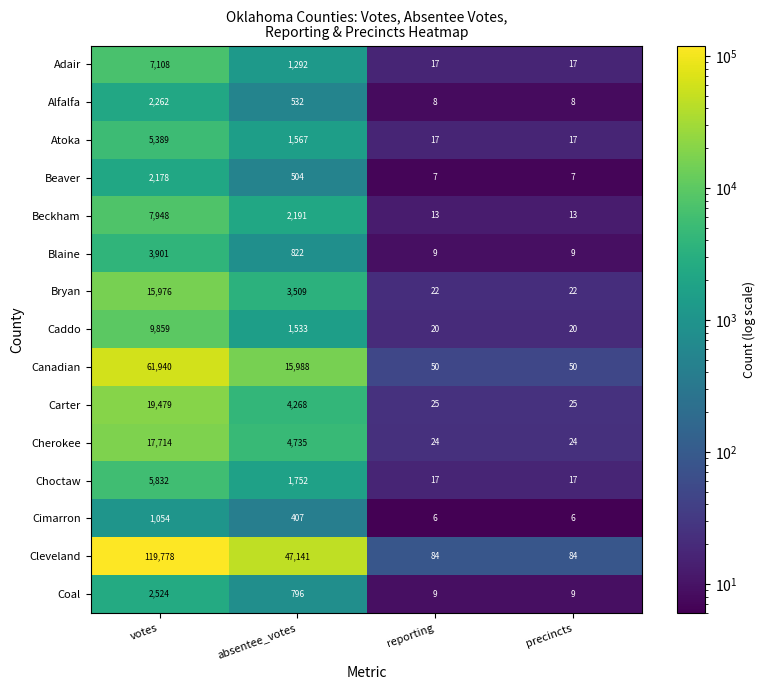

What is the maximum value for Adair?

7108